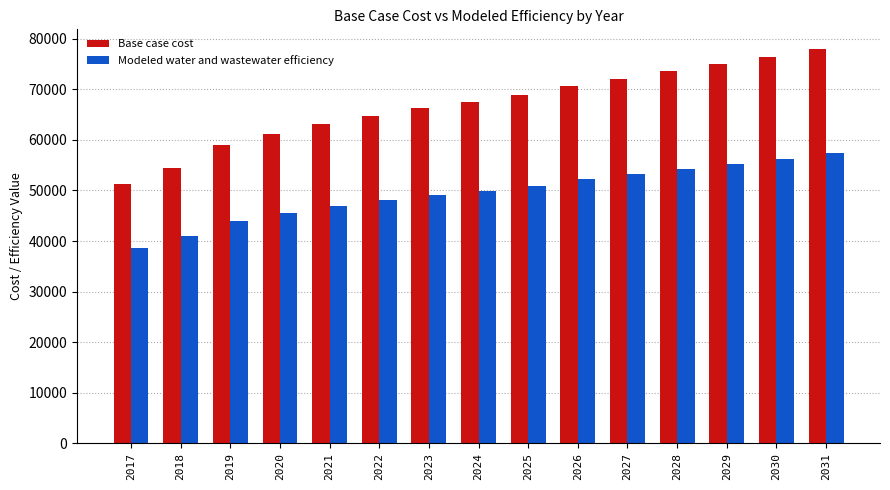

Is the value of Base case cost at 2031 greater than the value of Modeled water and wastewater efficiency at 2017?

Yes